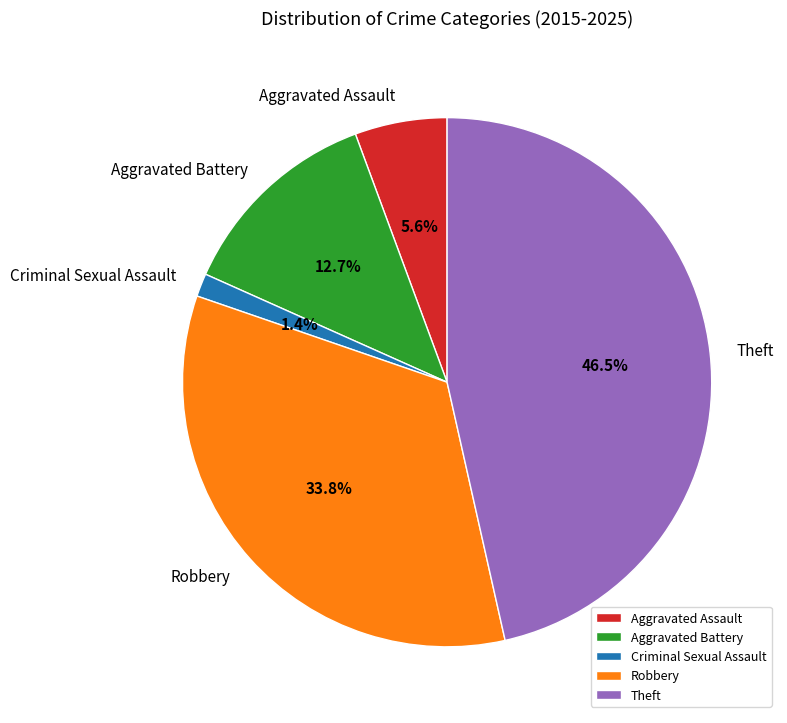

To the nearest percent, what is the combined percentage of Criminal Sexual Assault and Theft?

48%